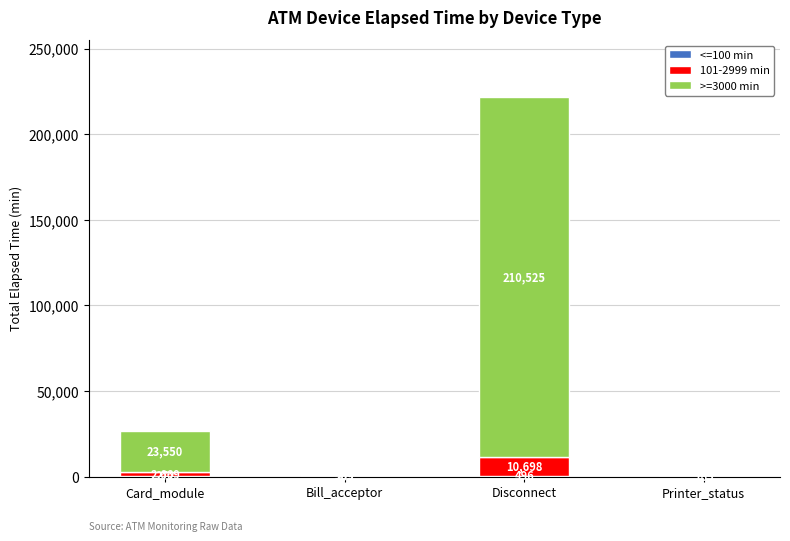

What is the total value across all series at Card_module?

26491